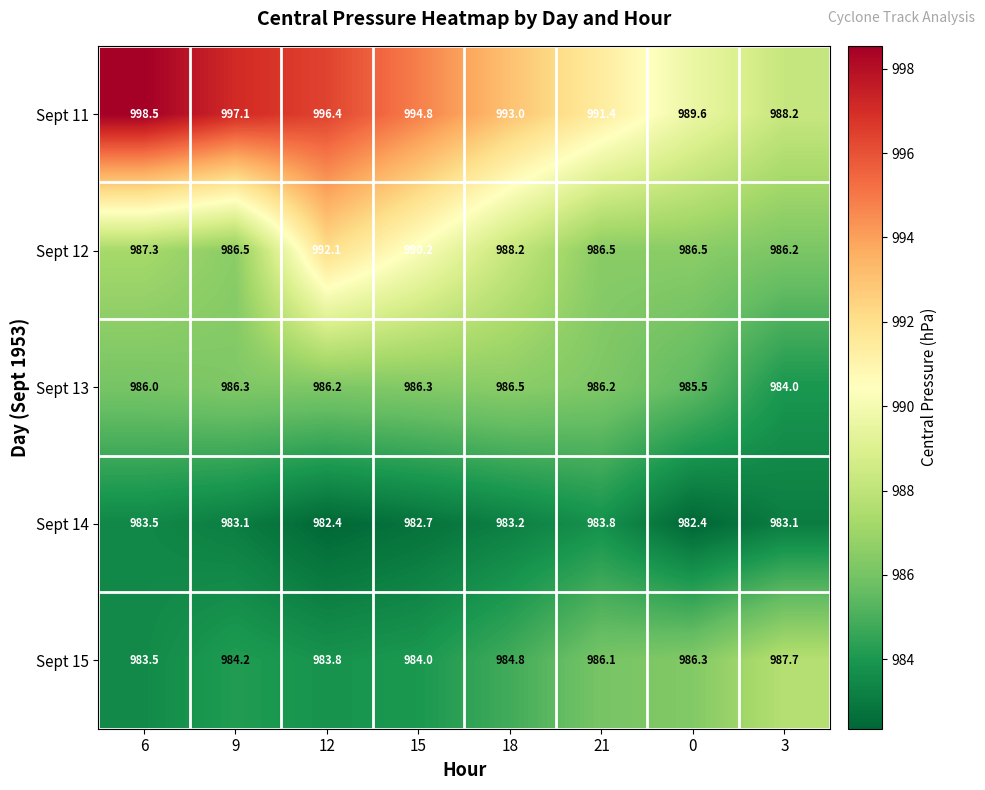

True or false: Sept 15 has a value of 983.8 at 12.

True